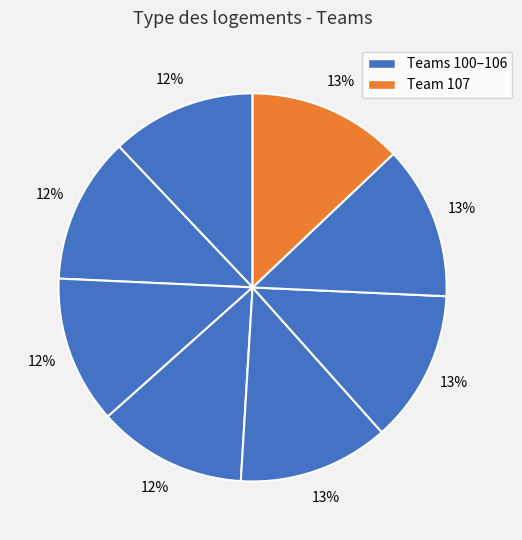

How many segments does this pie chart have?

8